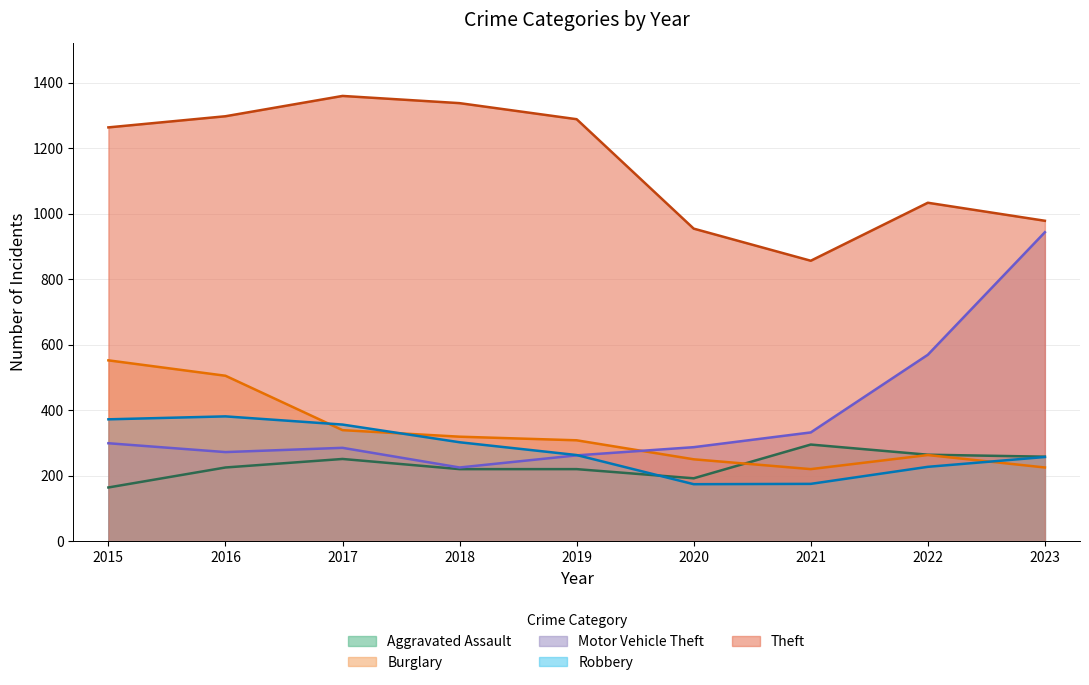

Which series has the widest spread of values?

Motor Vehicle Theft